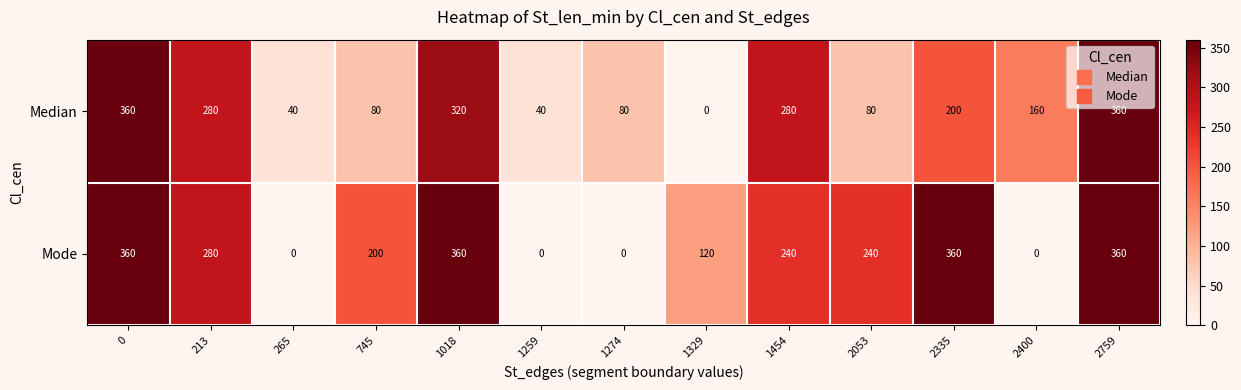

The Median series shows 280 at 213. True or false?

True